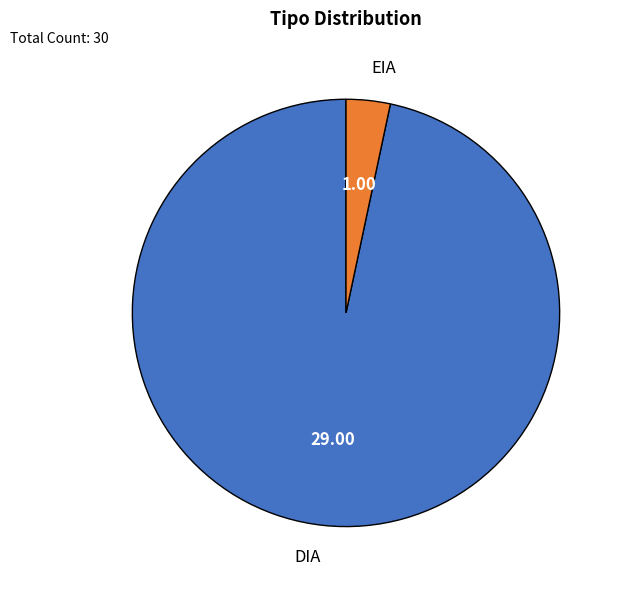

Which category has the biggest portion of the pie?

DIA